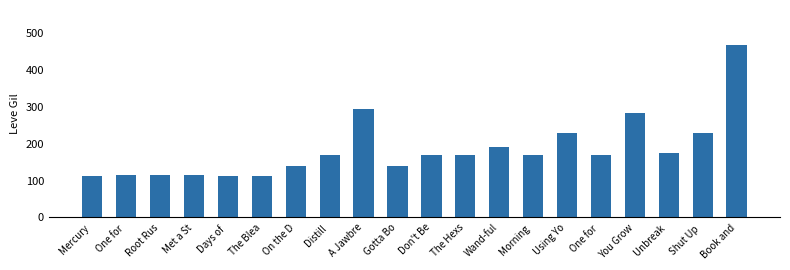

What is the sum of all values?

3675